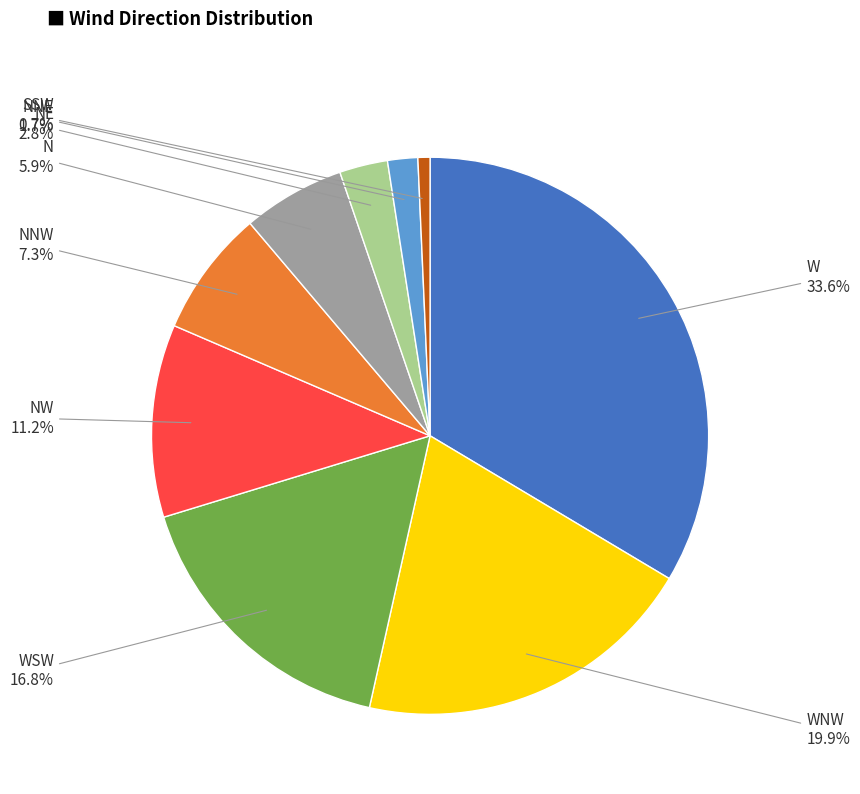

Rank the categories by value from lowest to highest.

SSW, NNE, NE, N, NNW, NW, WSW, WNW, W